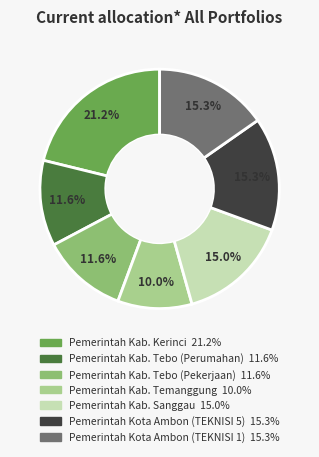

Combined, do Pemerintah Kota Ambon (TEKNISI 5) and Pemerintah Kota Ambon (TEKNISI 1) account for over 50%?

No